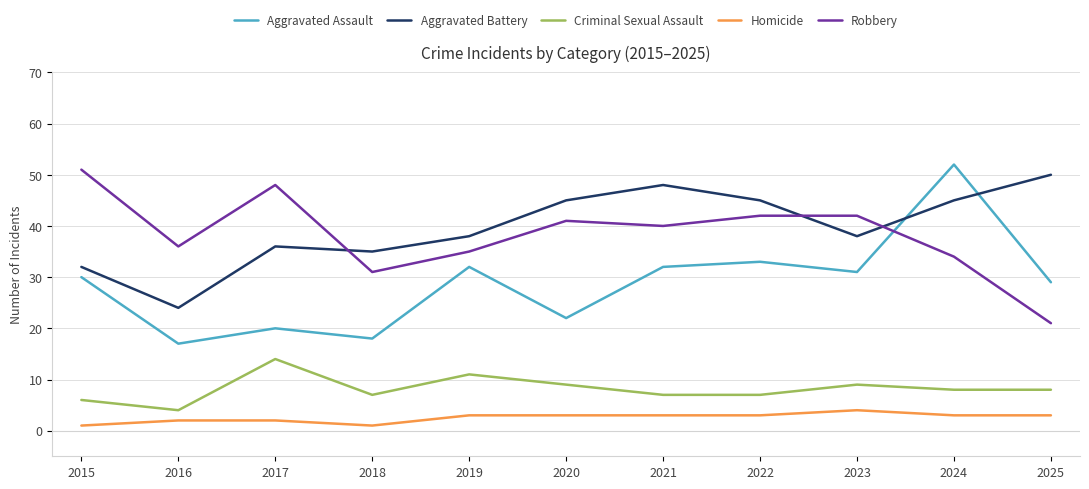

True or false: Homicide and Aggravated Battery intersect in this chart.

False